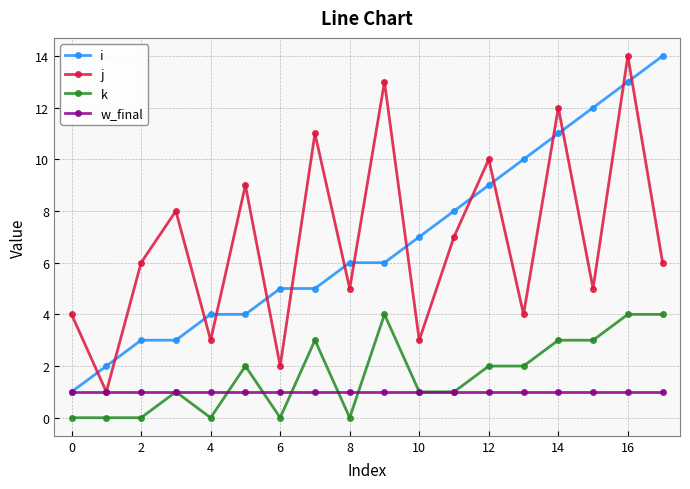

True or false: k and j intersect in this chart.

False